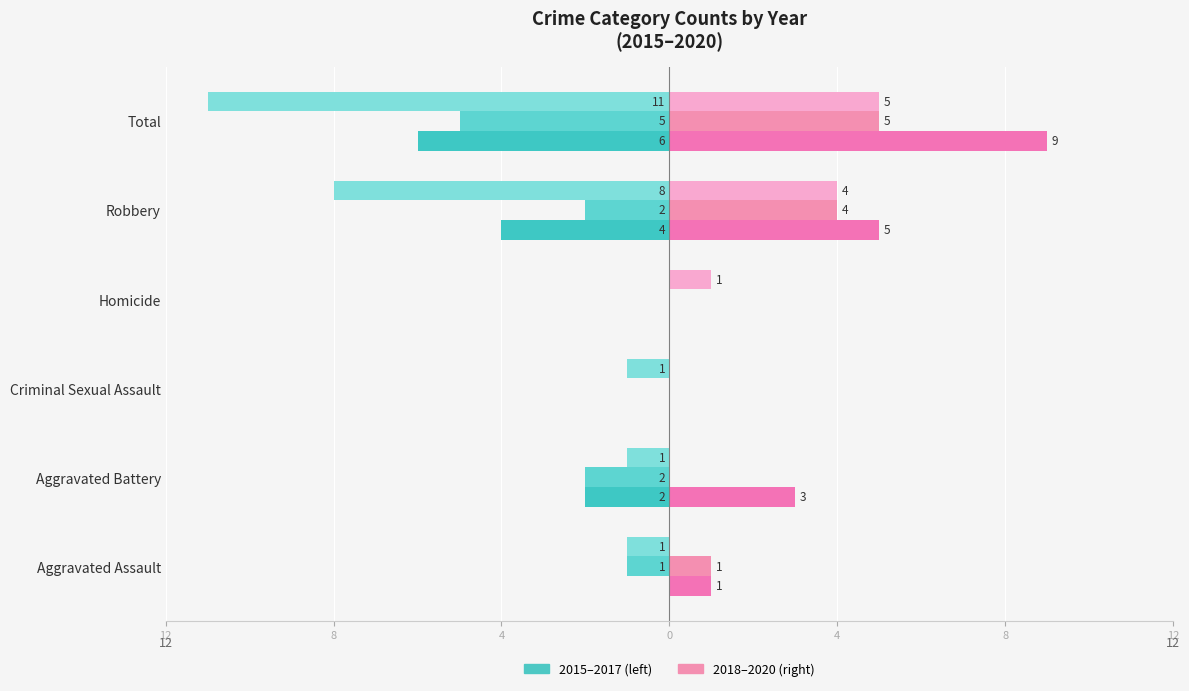

What position from the right is Aggravated Assault?

6